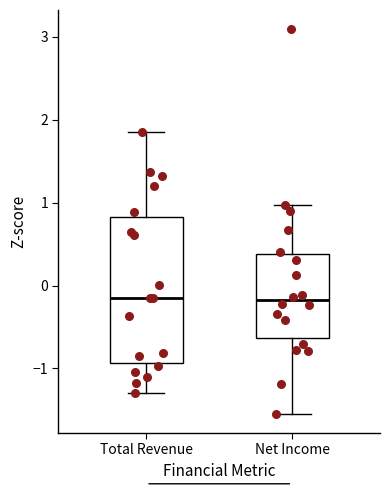

Where is the upper edge of the box for Total Revenue on the y-axis? The values are not printed on the chart, so give them approximately, as read against the axis.

0.8